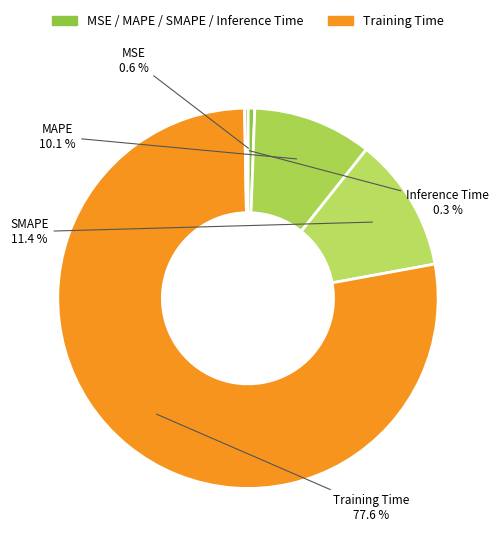

Count the number of slices in the pie.

5